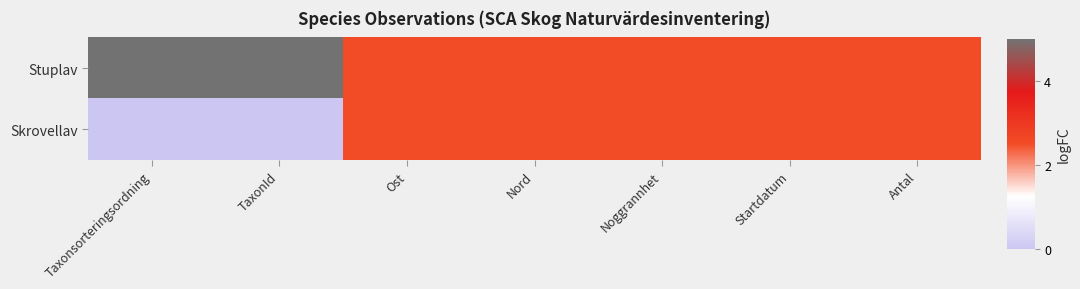

Which has a higher value, Startdatum or Taxonsorteringsordning?

Taxonsorteringsordning